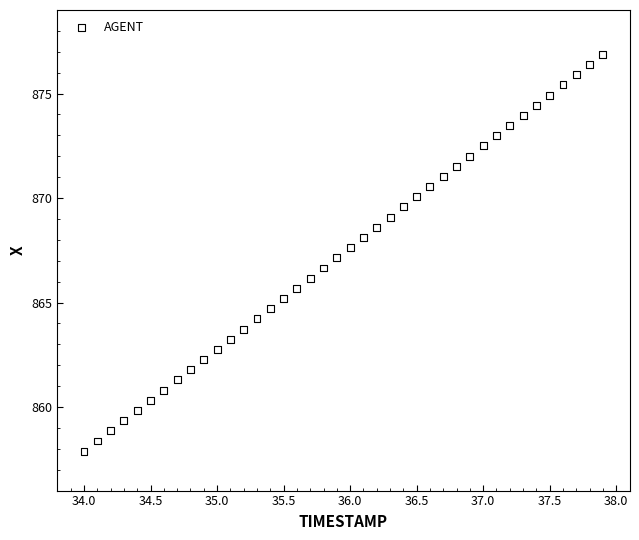

What is the range of X values (max minus min)?

3.9